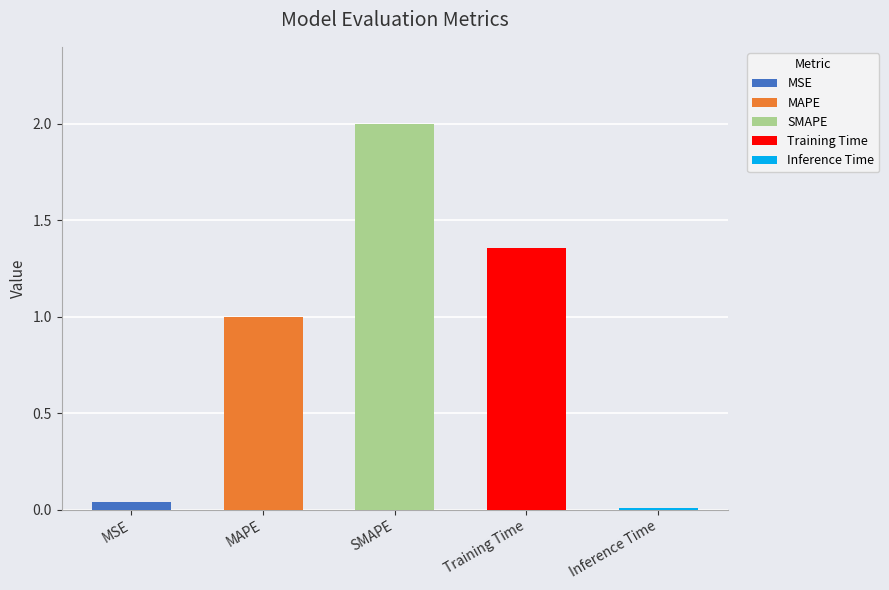

Count the number of values greater than 1.

3